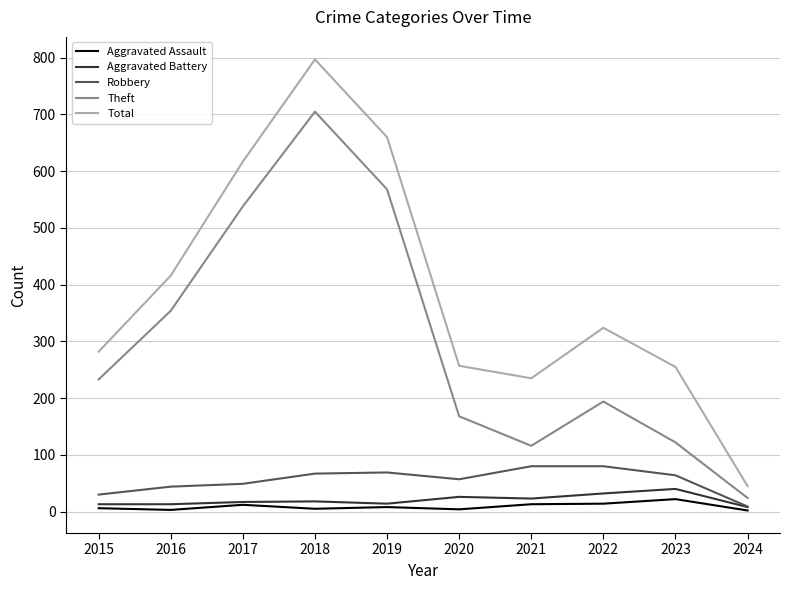

True or false: Robbery has a value of 64 at 2023.

True